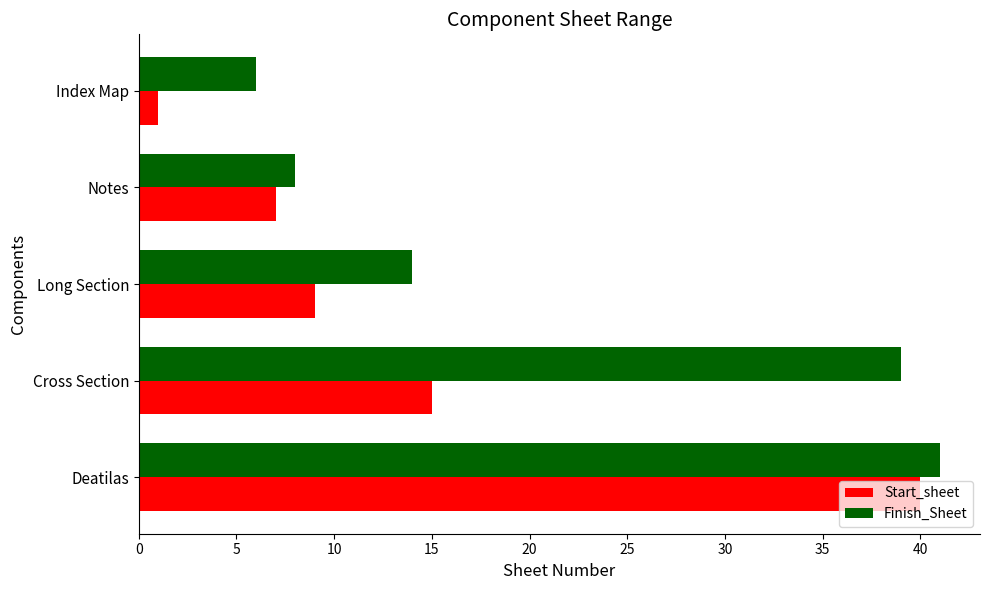

What is the sum of the Finish_Sheet values at Long Section and Cross Section?

53